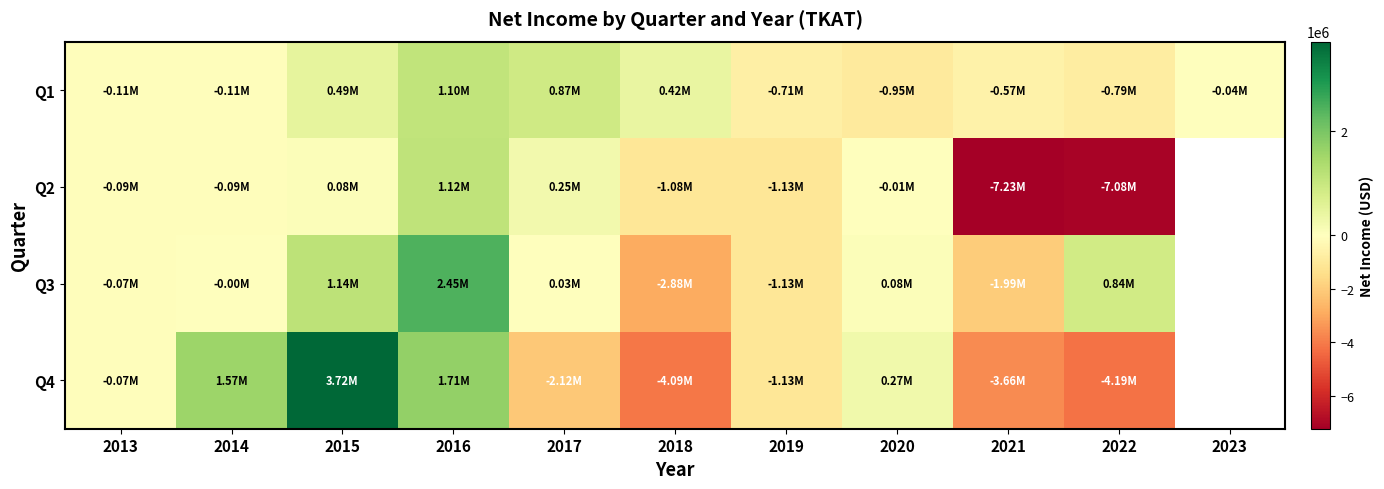

What is the spread (max minus min) of values at 2022?

7928734.0